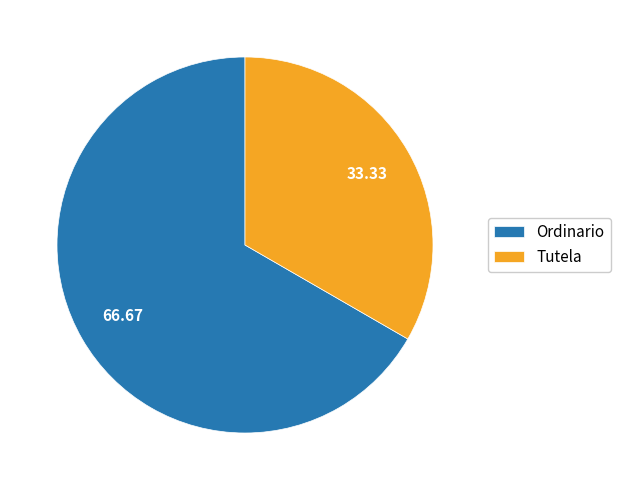

Combined, do Ordinario and Tutela account for over 50%?

Yes